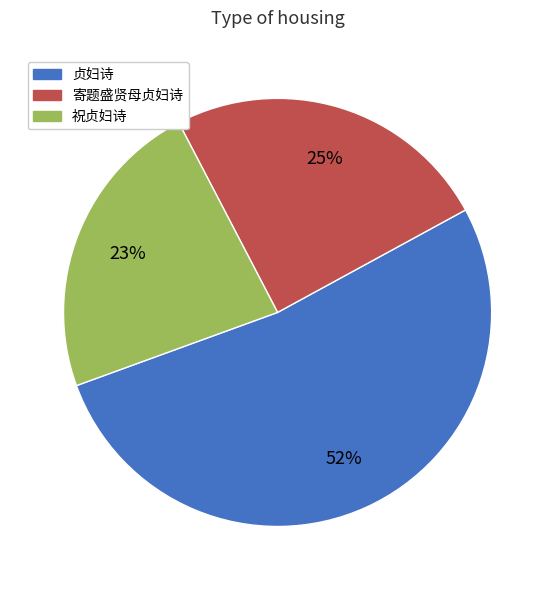

How many slices are in this pie chart?

3